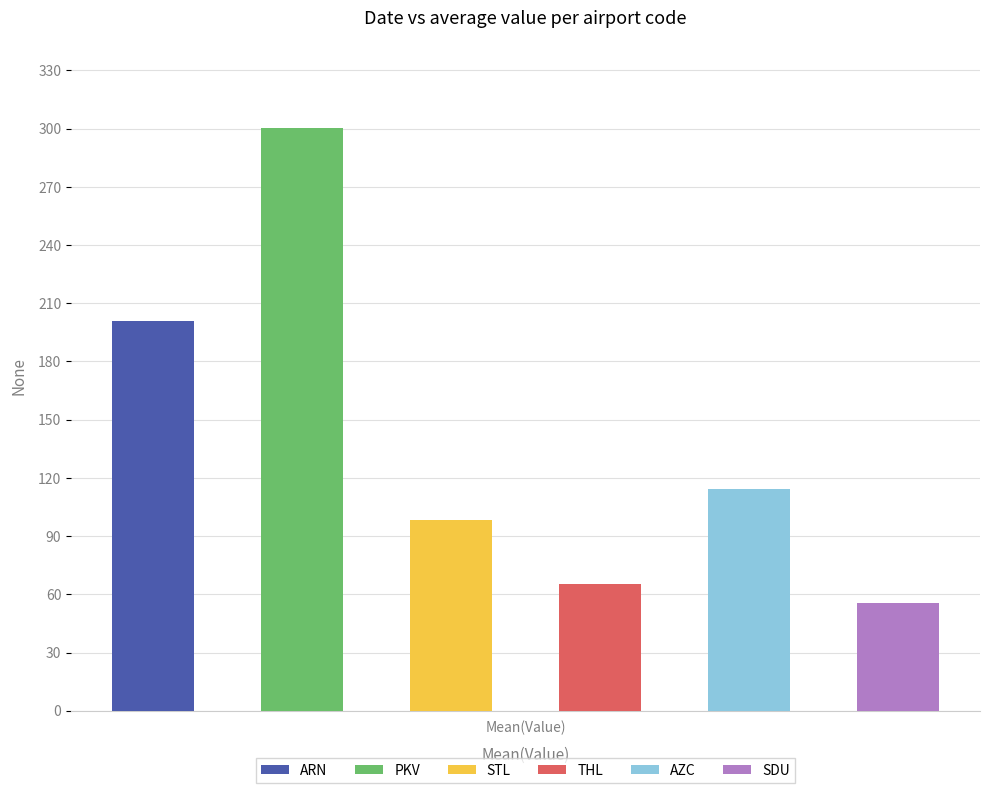

The value of STL at 20240709 is 132. True or false?

False